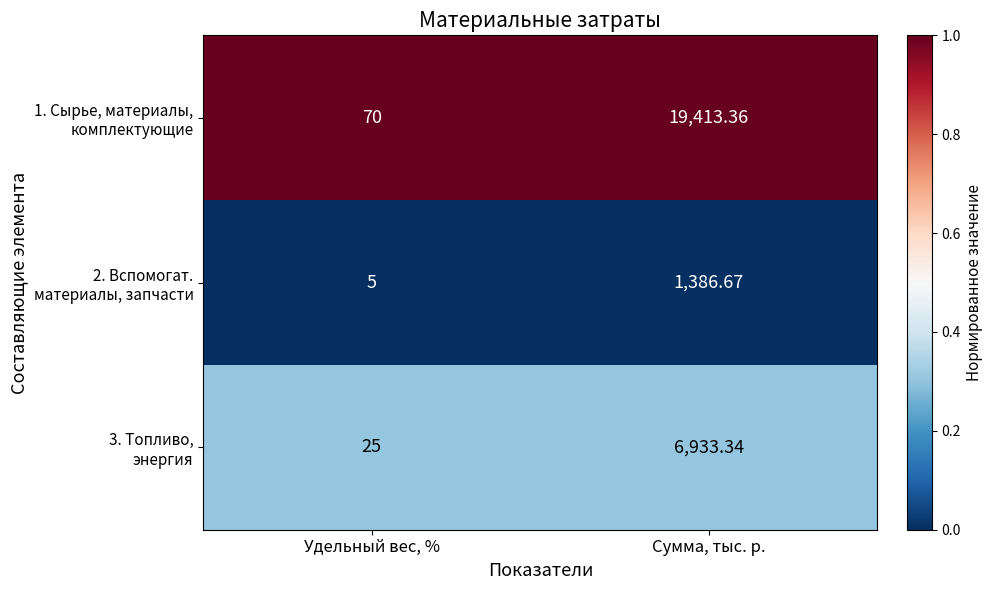

Which label corresponds to the smallest value in the chart?

Удельный вес, %